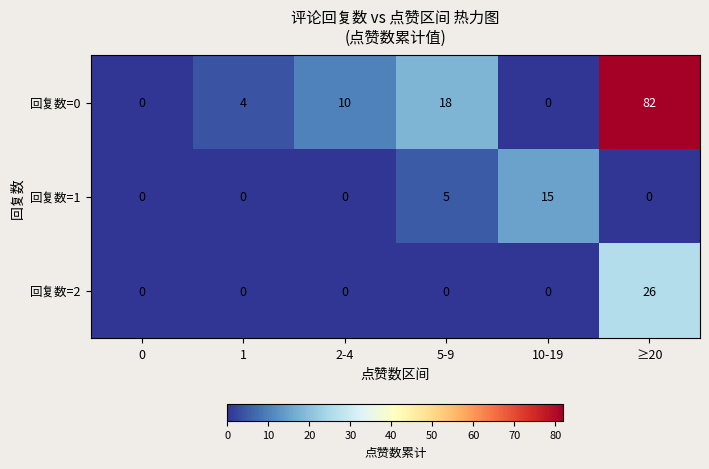

List the series in order of their peak value, highest first.

回复数=0, 回复数=2, 回复数=1